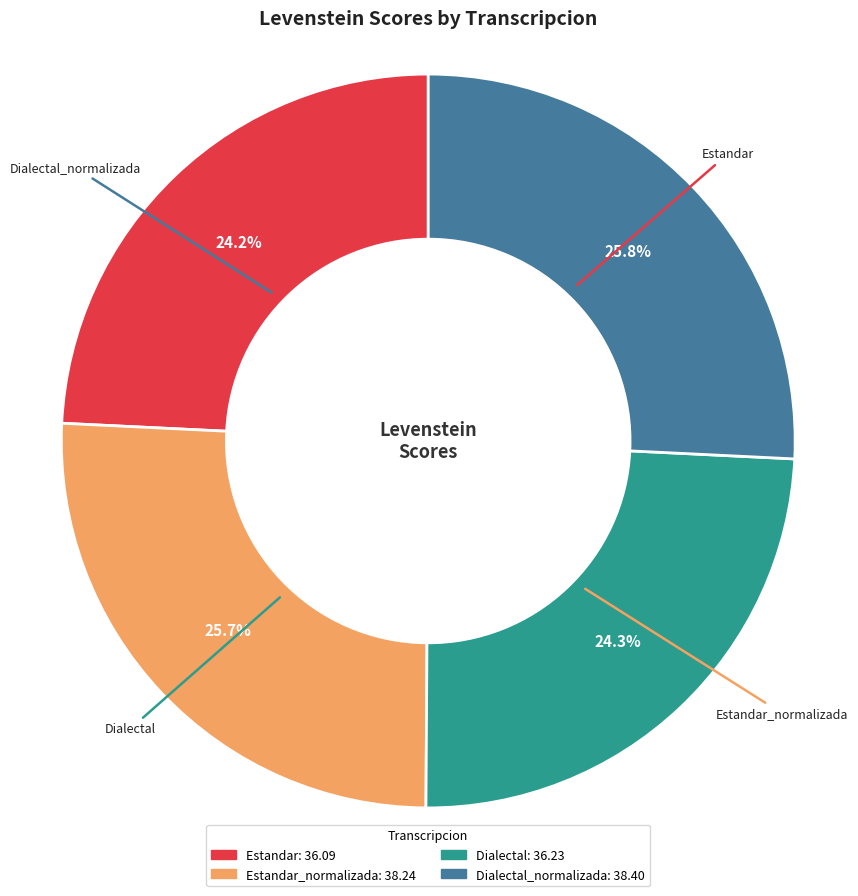

Is there a majority slice in this chart?

No